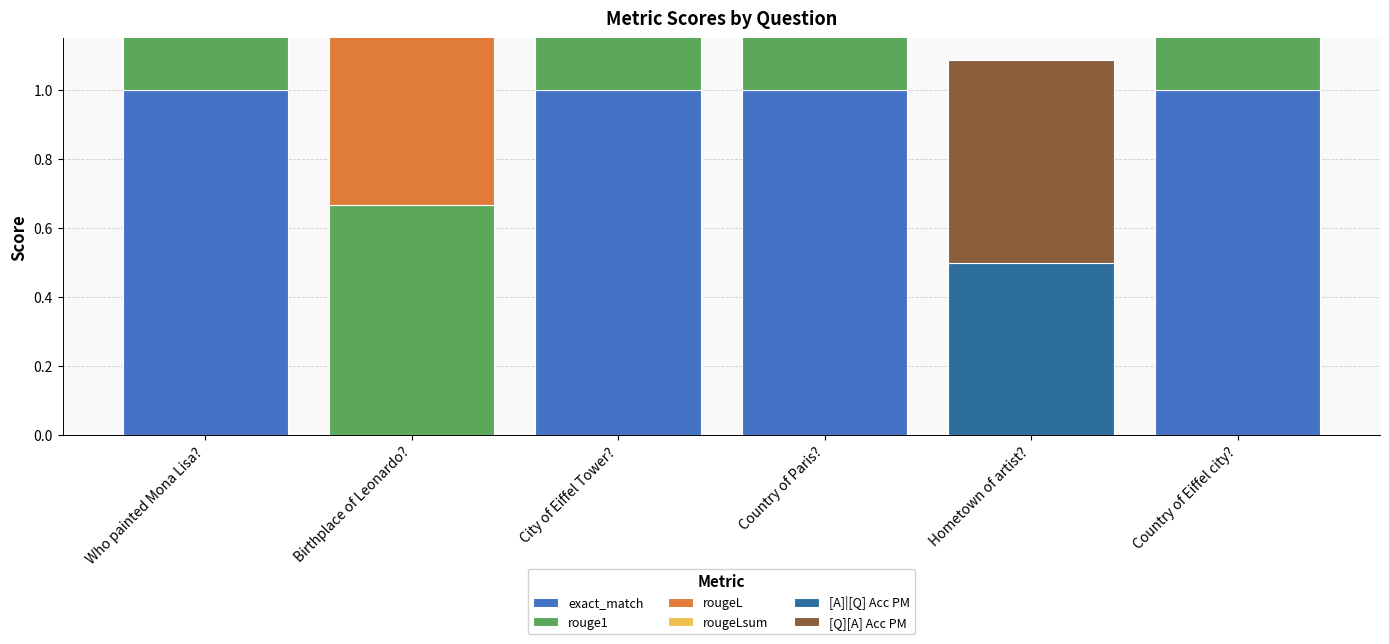

What is the maximum value for rougeLsum?

1.0